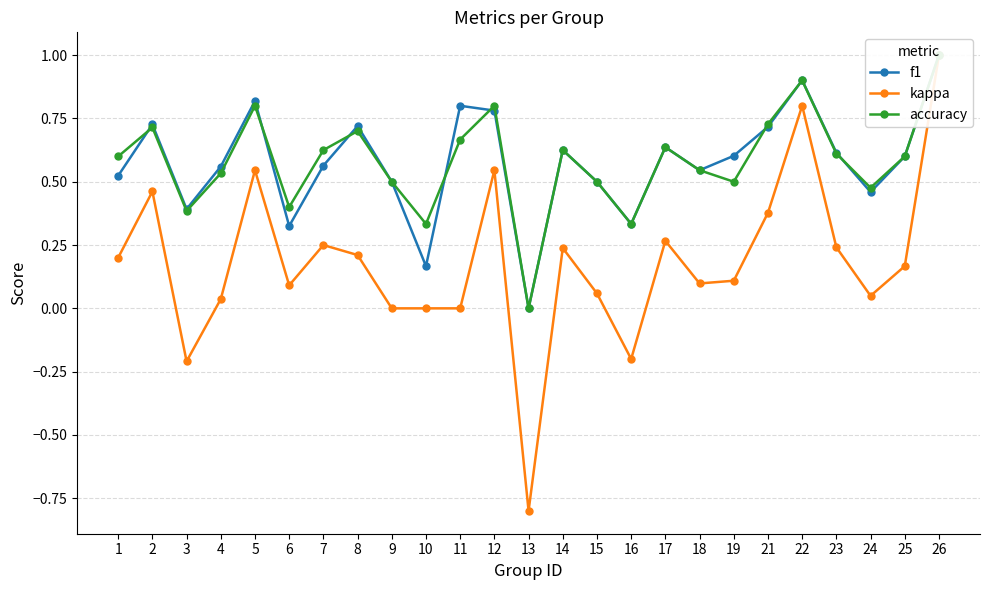

Which series changed the most between 8 and 17?

f1